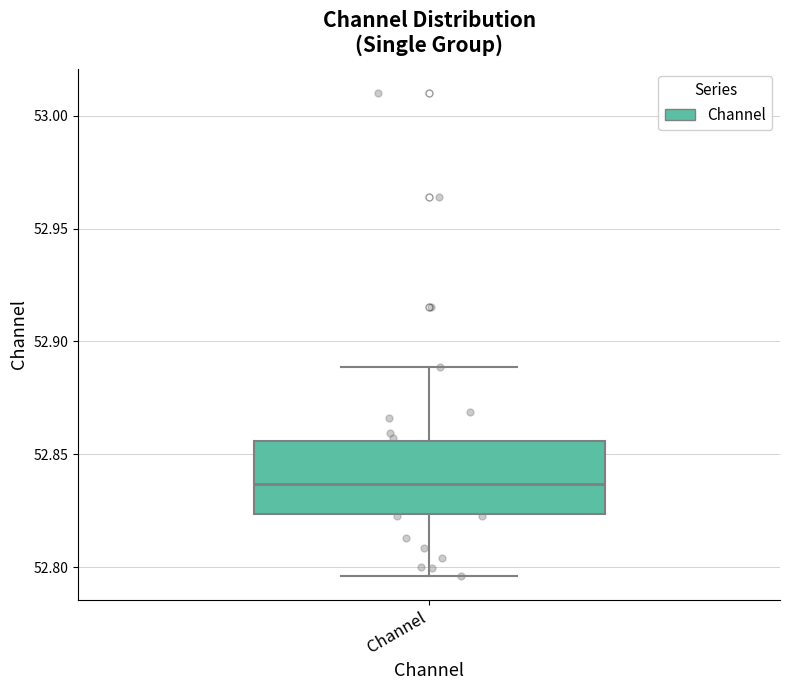

Read this box plot against the y-axis: the position of the median line, the range covered by the box, and the ends of both whiskers. The values are not printed on the chart, so give them approximately, as read against the axis.

median 52.835, box 52.825 to 52.855, whiskers 52.795 to 52.890